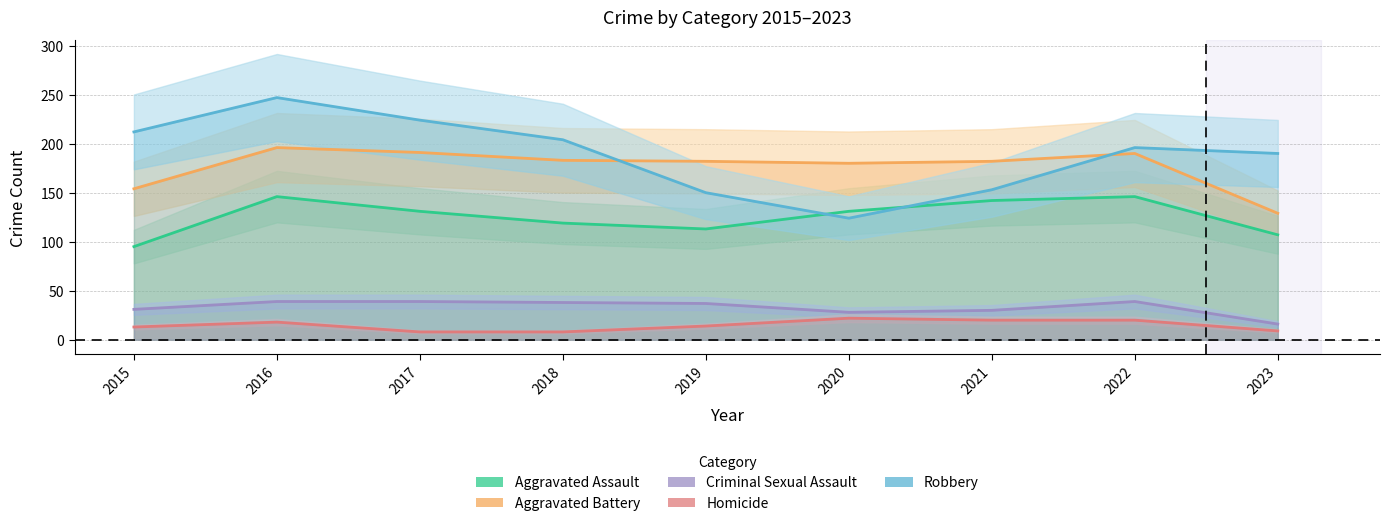

At which category is the sum across all series the highest?

2016